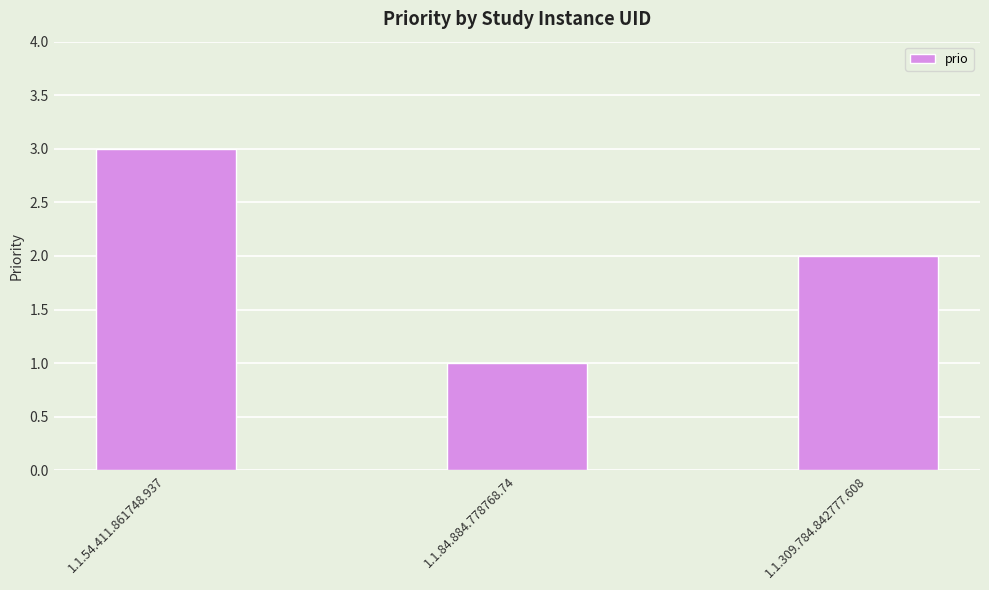

Is it true that the value at 1.1.84.884.778768.74 is 2?

False